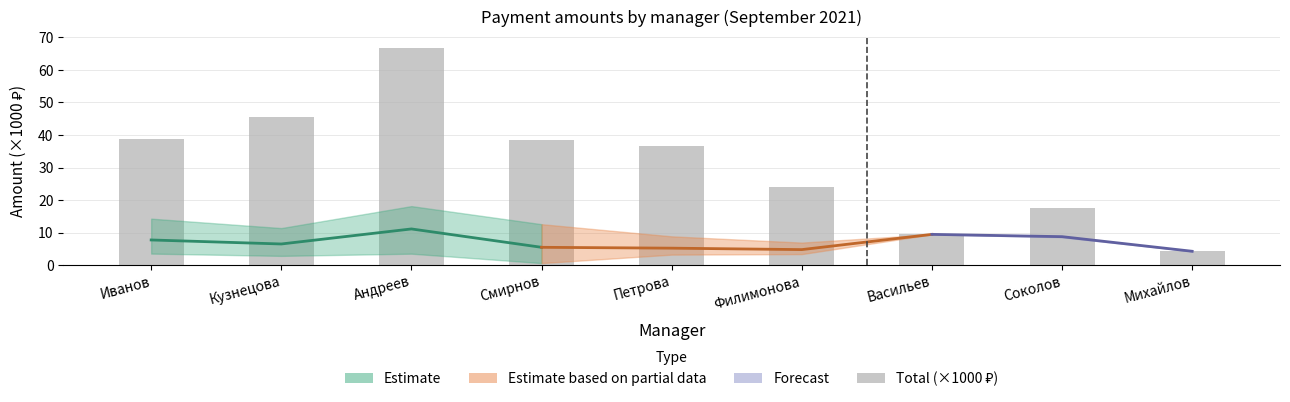

At which category does the chart reach its minimum across all series?

Михайлов